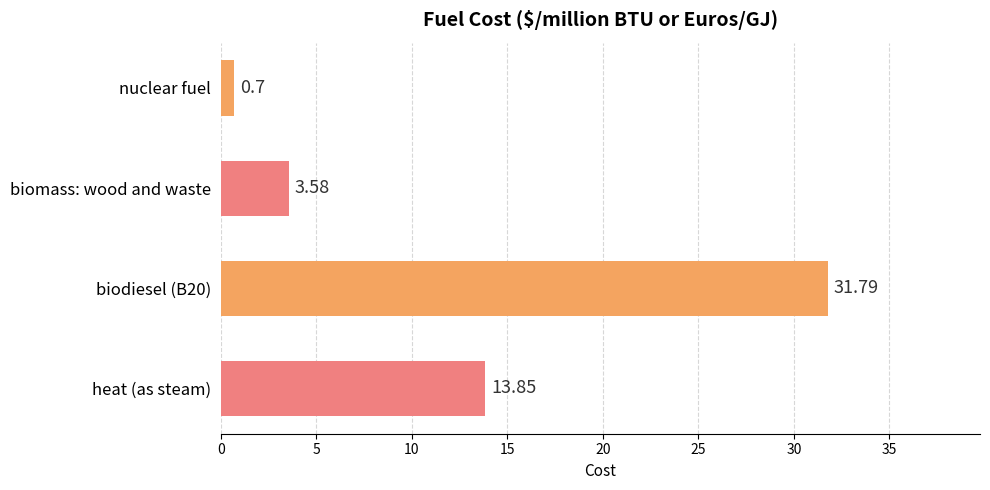

What is the sum of all values?

49.9